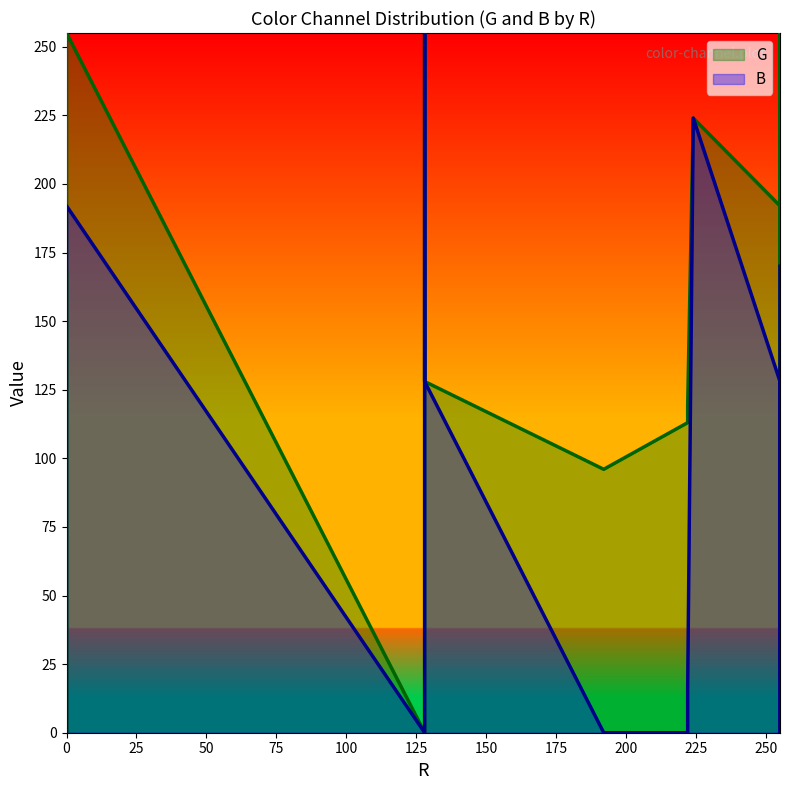

The value of G at 128 is 69. True or false?

False